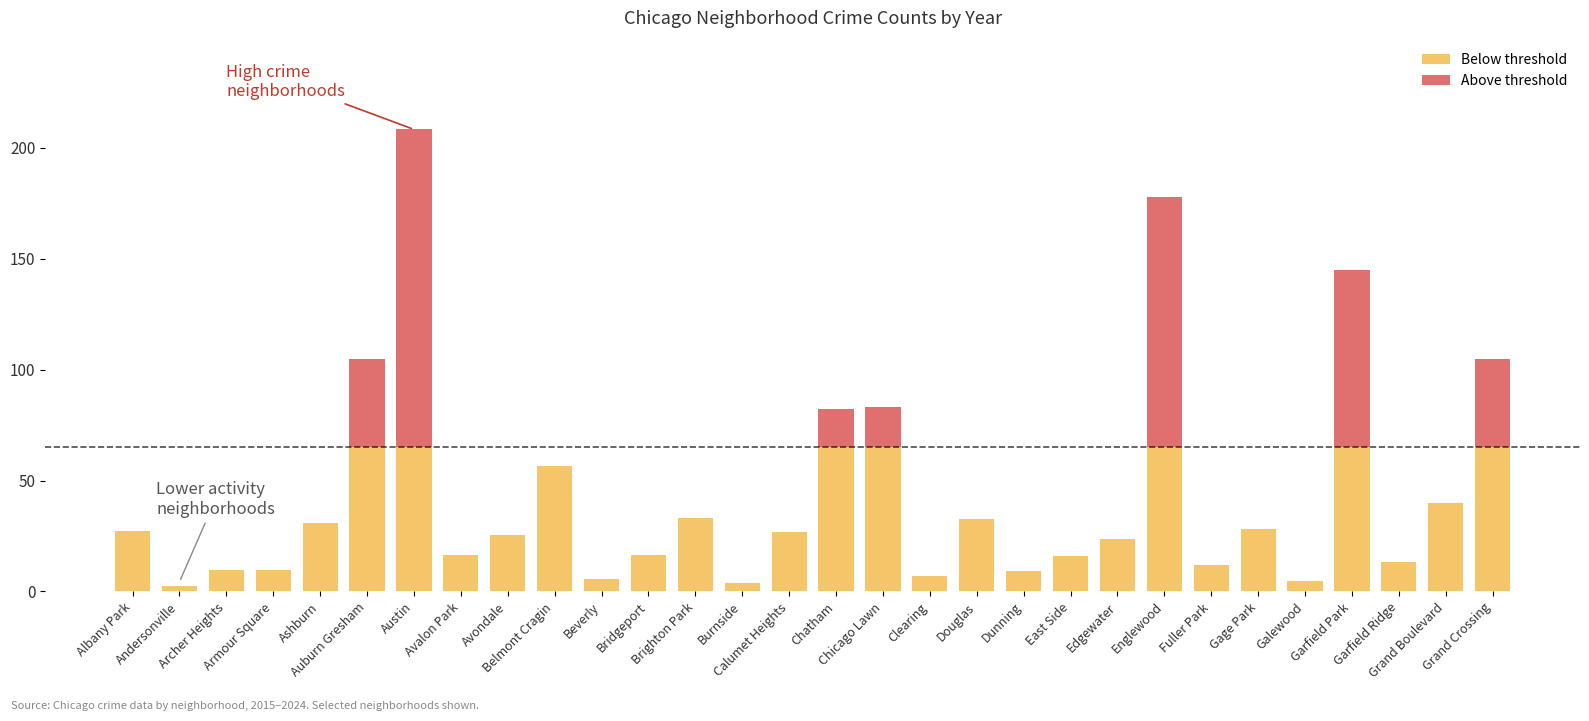

Are the bars horizontal?

No